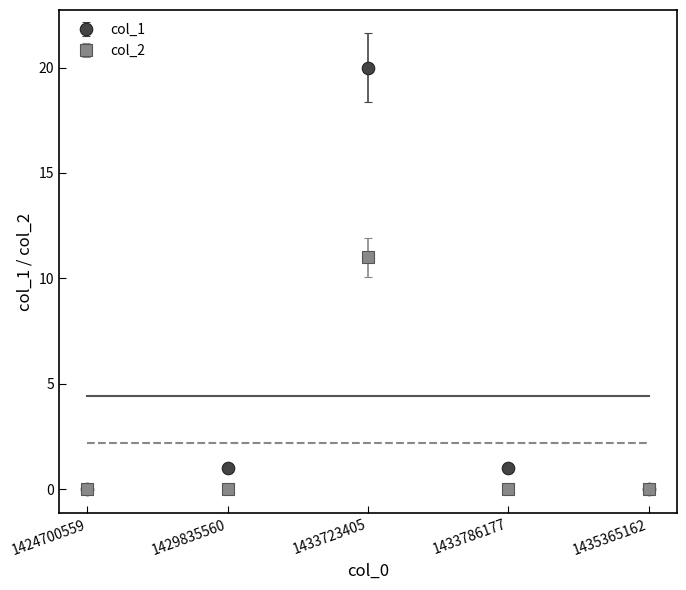

What is the smallest value displayed?

0